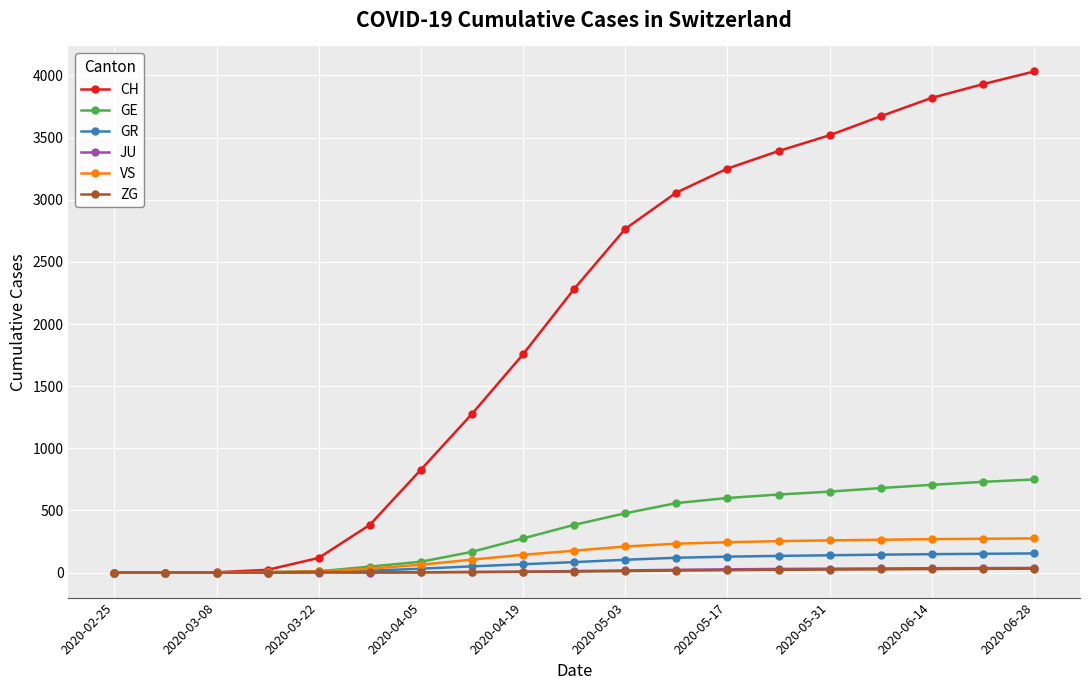

What is the average value of the GE series?

356